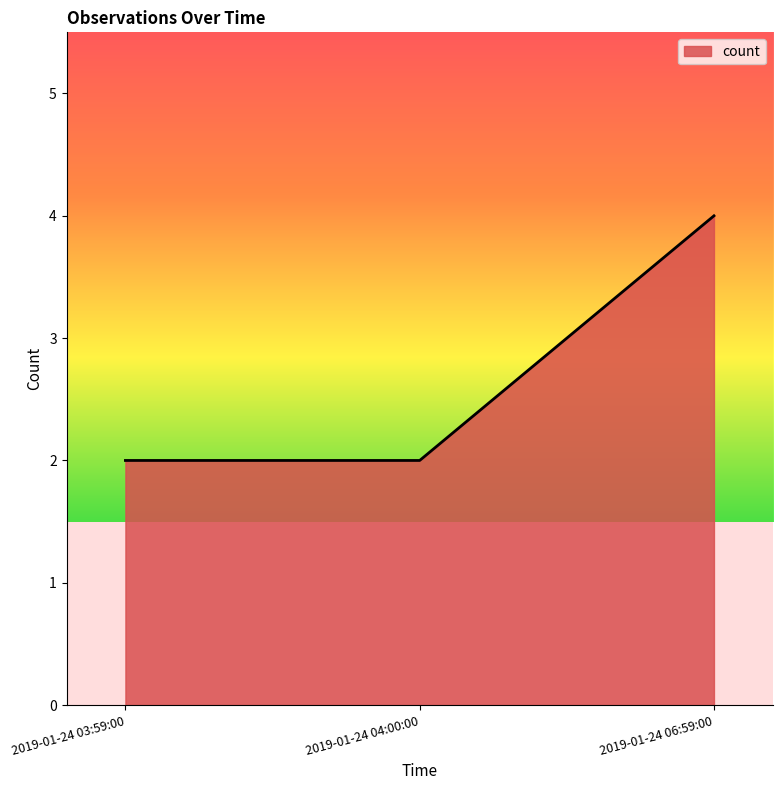

What position from the right is 2019-01-24 03:59:00?

3